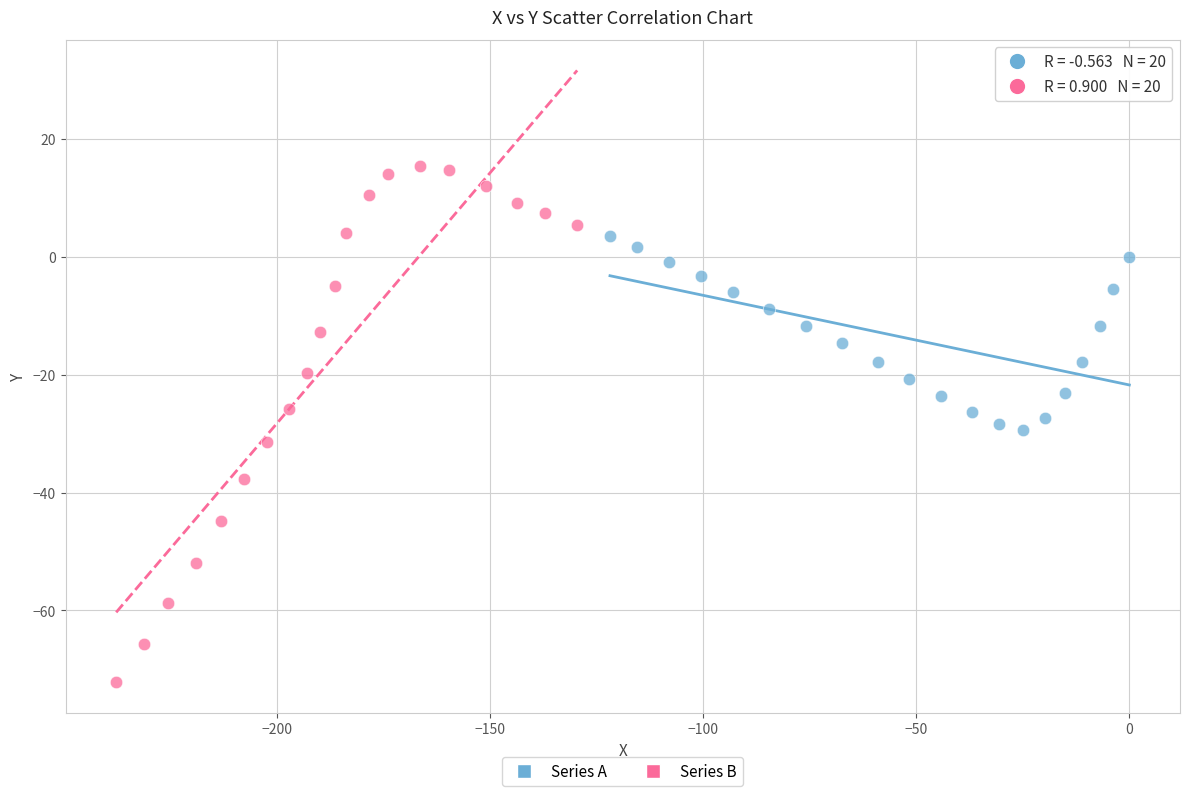

Which series has the widest spread of Y values?

Series B